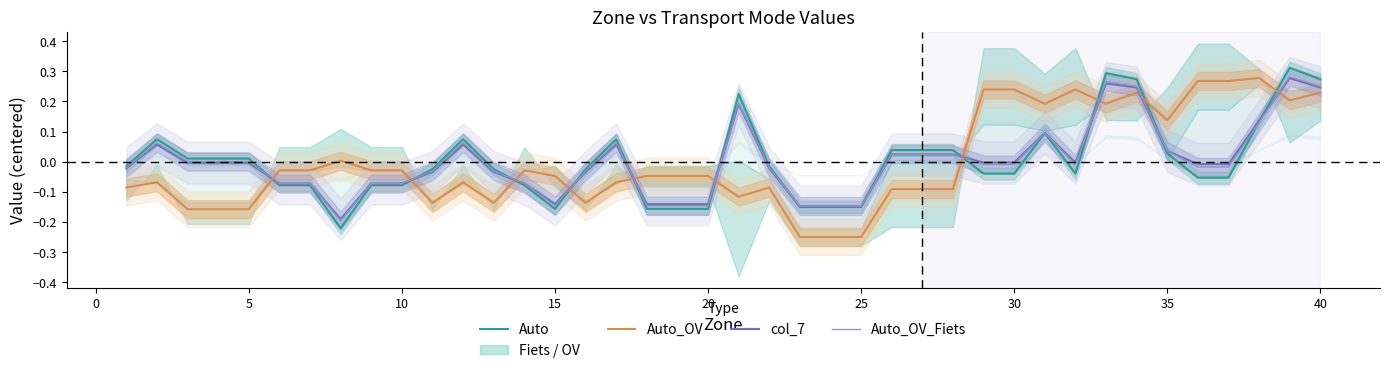

List the series in order of their peak value, highest first.

Auto, Auto_OV_Fiets, Auto_OV, col_7